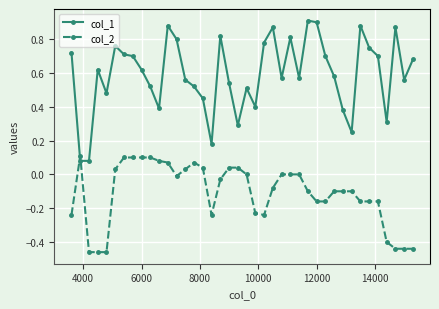

Rank the series by their average value, from lowest to highest.

col_2, col_1